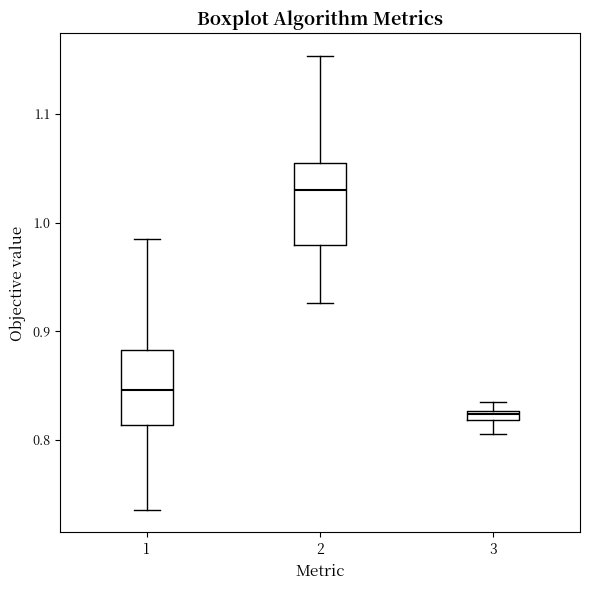

Which box has the lowest median line?

3